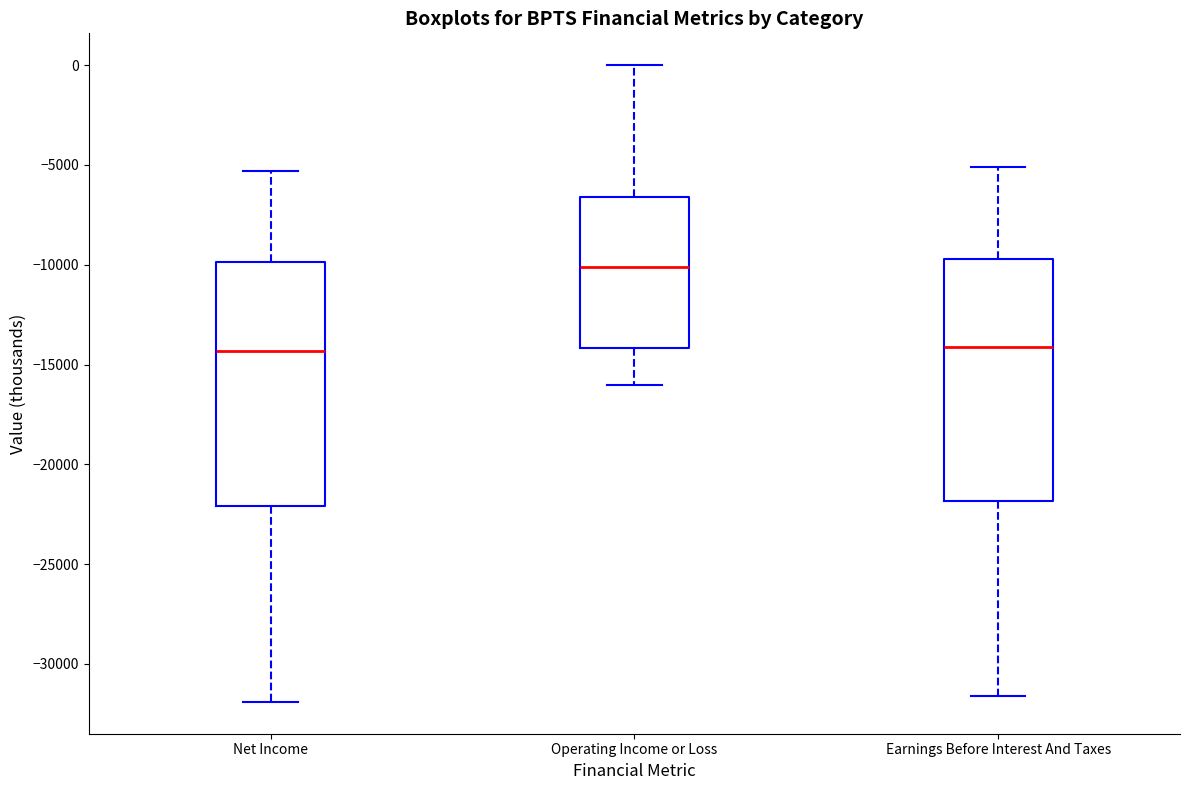

Reading left to right, read every box against the y-axis: the position of its median line, the range the box covers, and the ends of its whiskers. The values are not printed on the chart, so give them approximately, as read against the axis.

Net Income: median -14500, box -22000 to -10000, whiskers -32000 to -5500
Operating Income or Loss: median -10000, box -14000 to -6500, whiskers -16000 to 0
Earnings Before Interest And Taxes: median -14000, box -22000 to -9500, whiskers -31500 to -5000